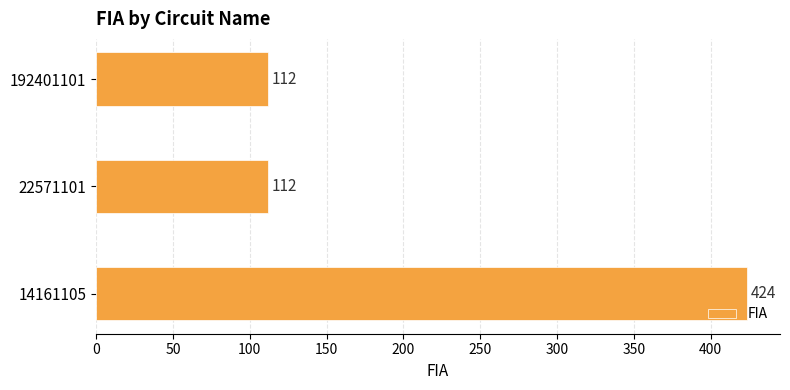

How many data points does each series have?

3